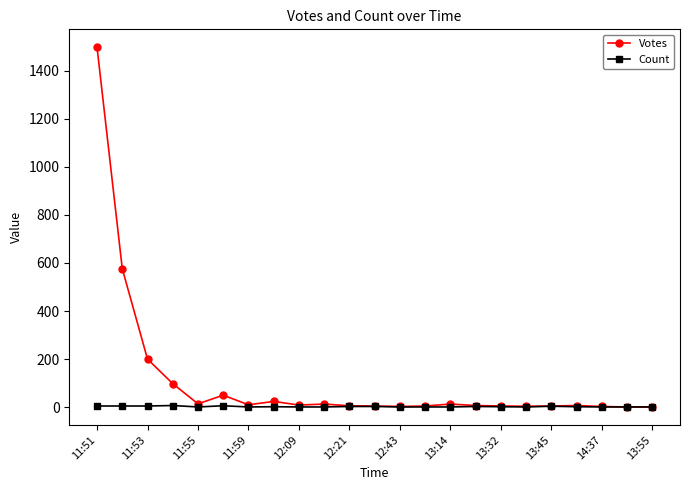

What is the value of the Count point at the 17th from the left?

2